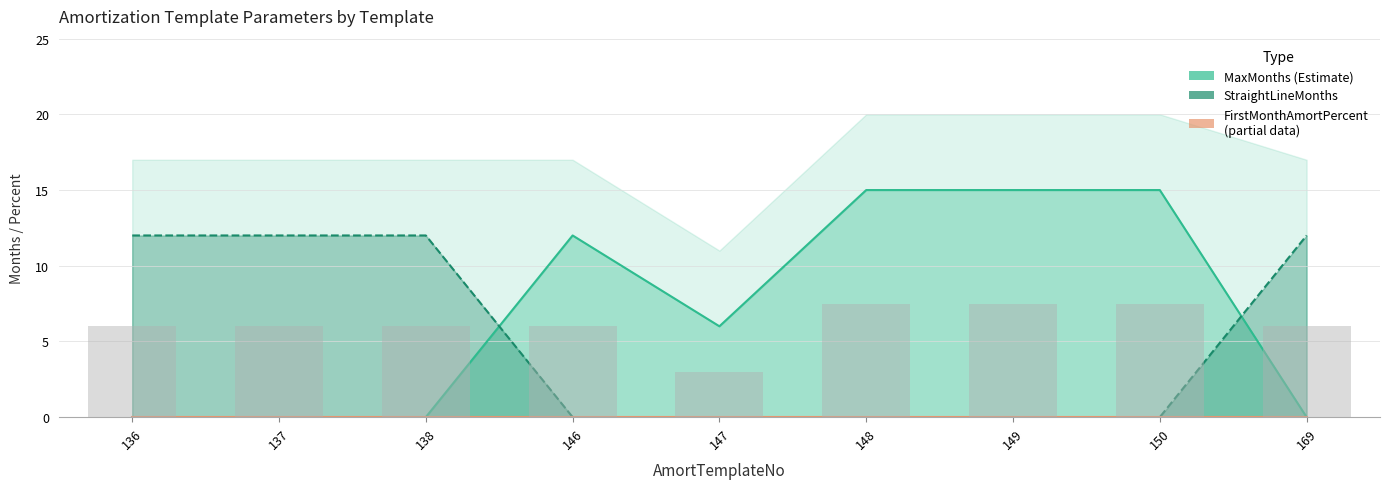

Reading left to right, list all the values displayed in this chart.

MaxMonths: 136=0	137=0	138=0	146=12	147=6	148=15	149=15	150=15	169=0
StraightLineMonths: 136=12	137=12	138=12	146=0	147=0	148=0	149=0	150=0	169=12
FirstMonthAmortPercent: 136=0	137=0	138=0	146=0	147=0	148=0	149=0	150=0	169=0